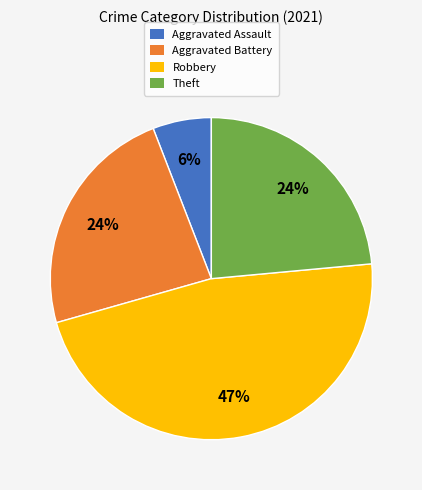

Does Theft account for over 50% of the chart?

No